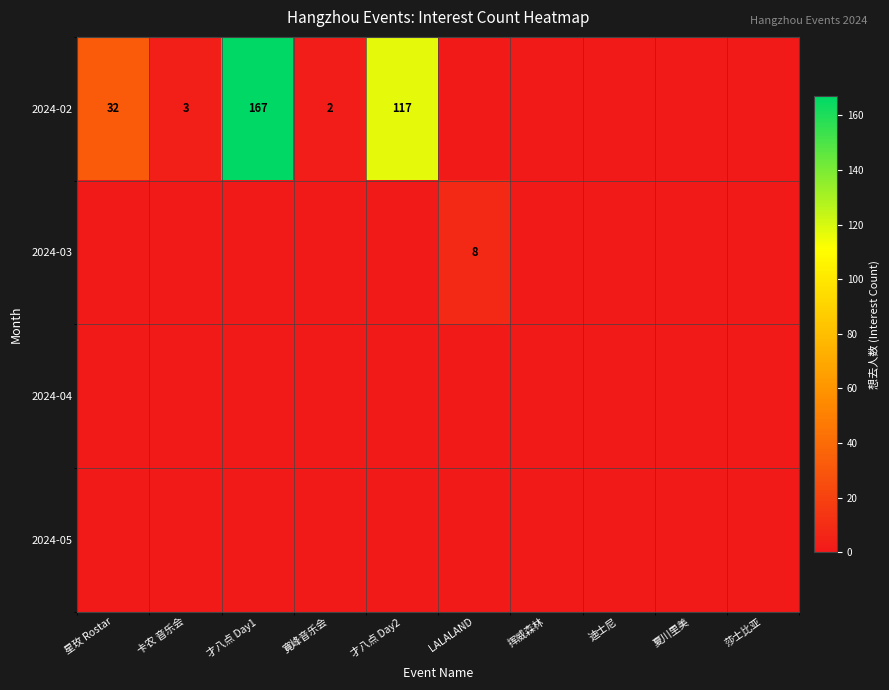

Between 夏川里美 and 寛峰音乐会, which is larger?

寛峰音乐会